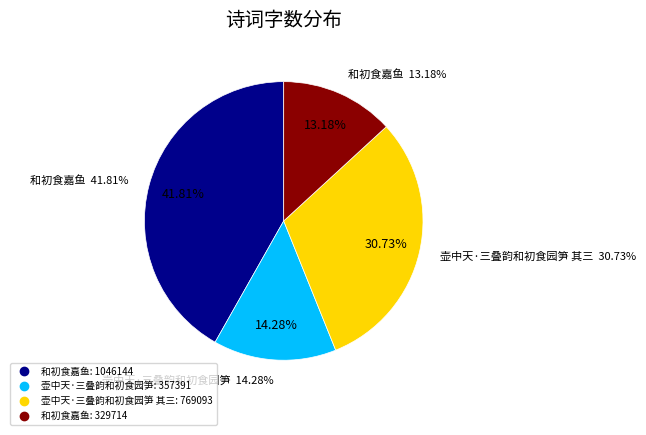

True or false: 和初食嘉鱼 accounts for 1% of the total.

False